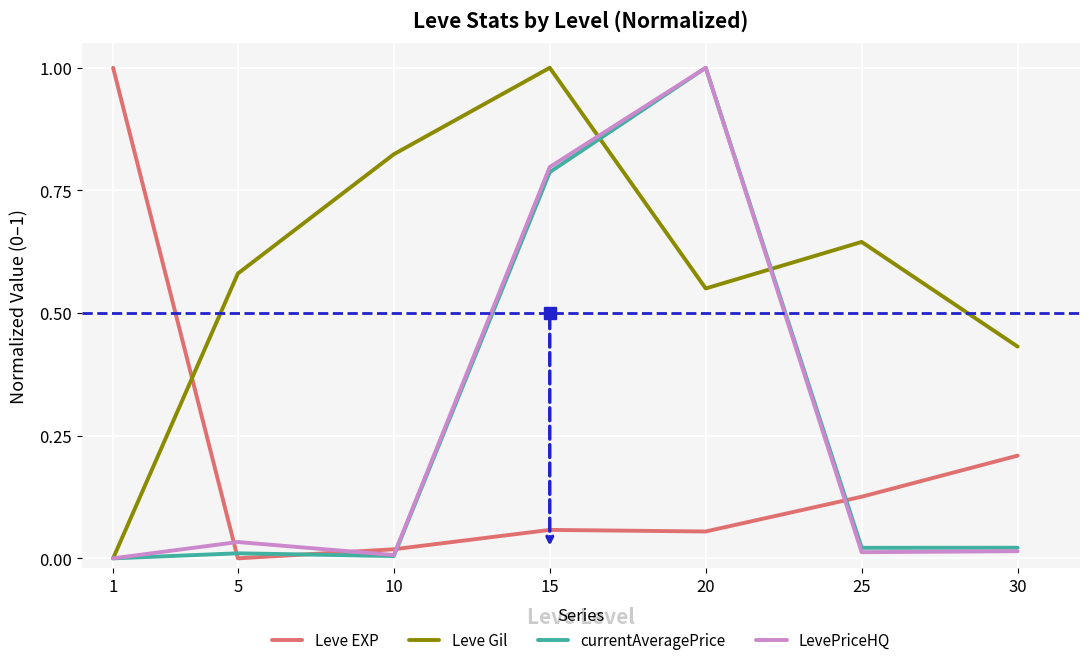

The value of Leve EXP at 25 is 0.2. True or false?

False